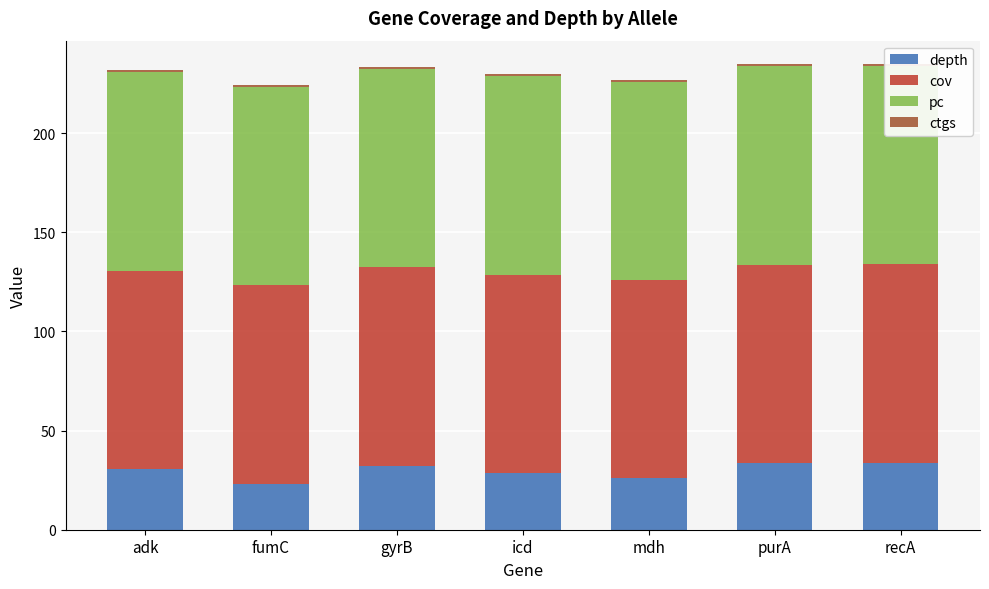

What is the value of the ctgs bar at the 1st from the left?

1.0